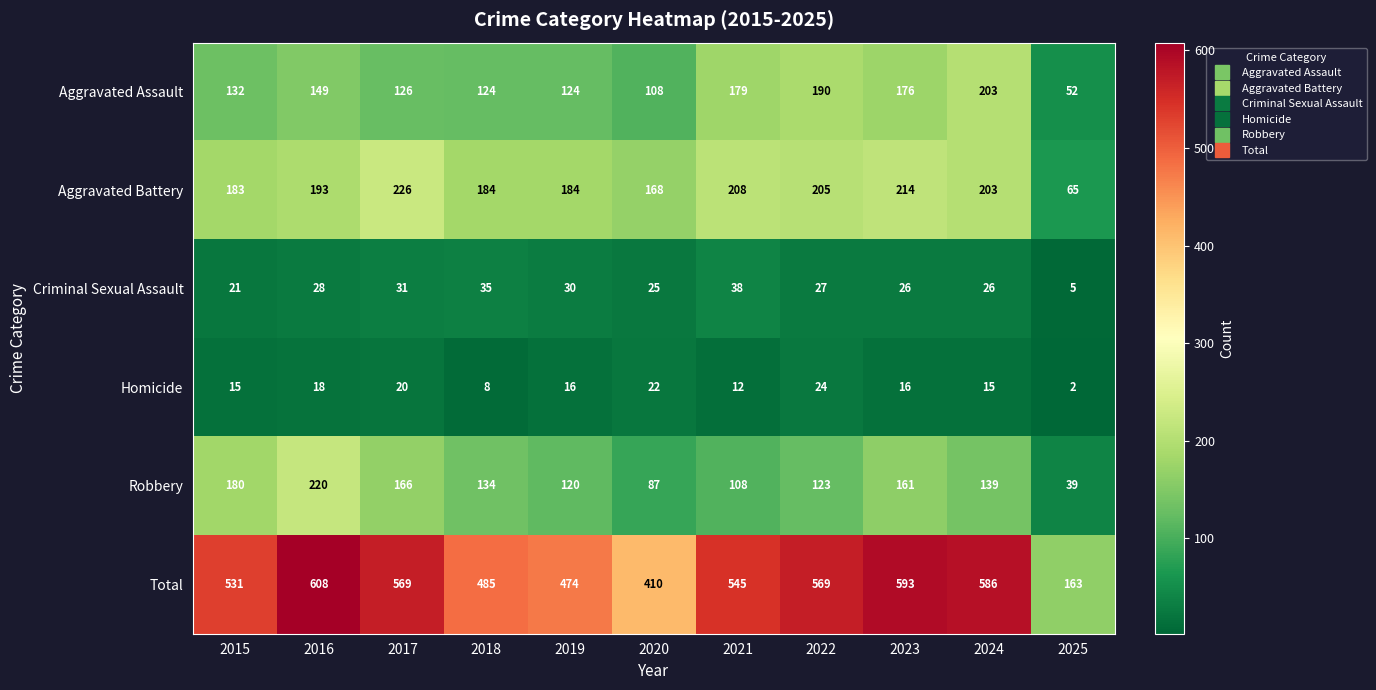

Rank the series at 2019 from lowest to highest value.

Homicide, Criminal Sexual Assault, Robbery, Aggravated Assault, Aggravated Battery, Total